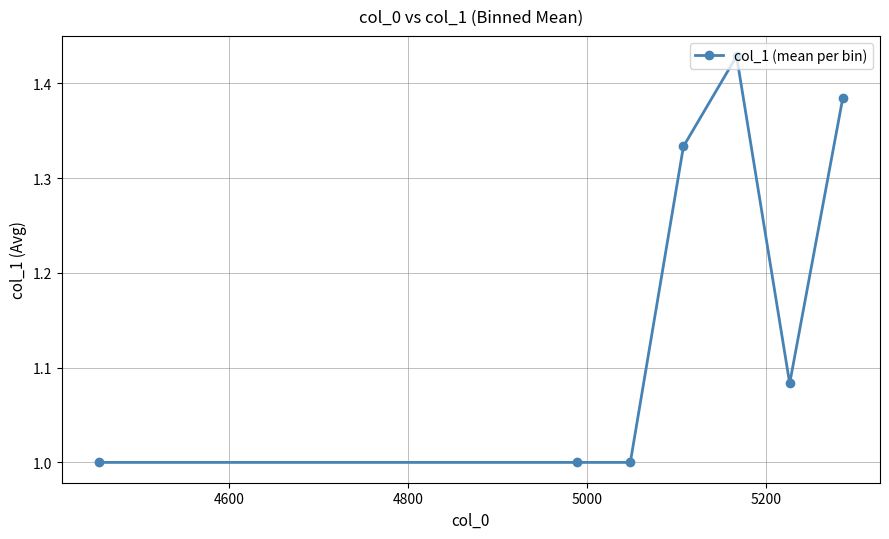

What is the value of the 3rd point from the left?

1.0